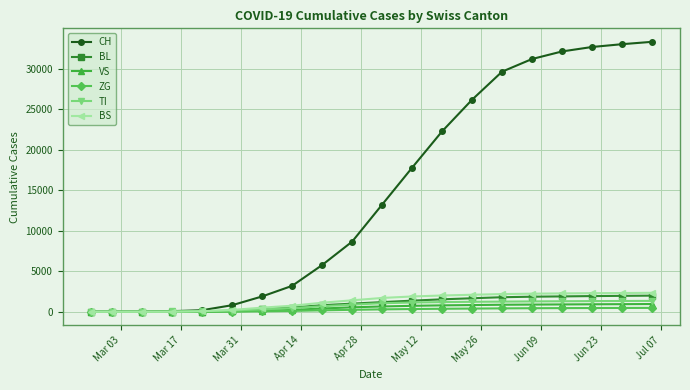

Which series has the largest total across all categories?

CH